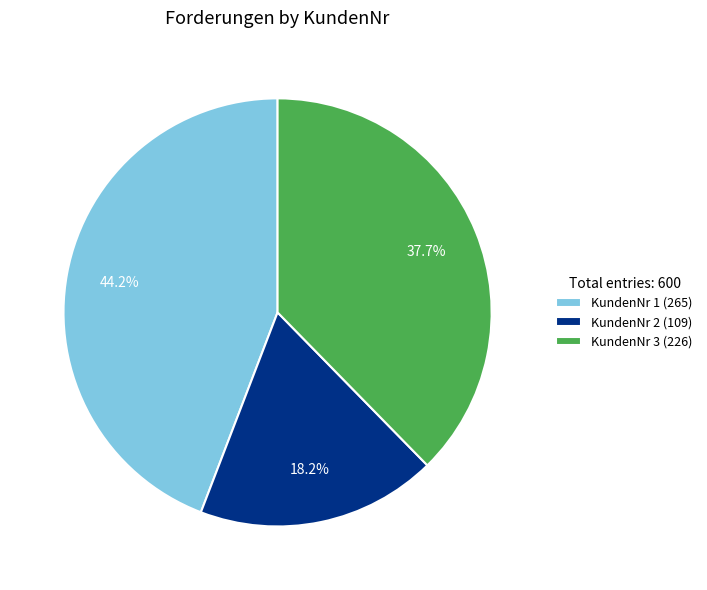

How many slices are in this pie chart?

3